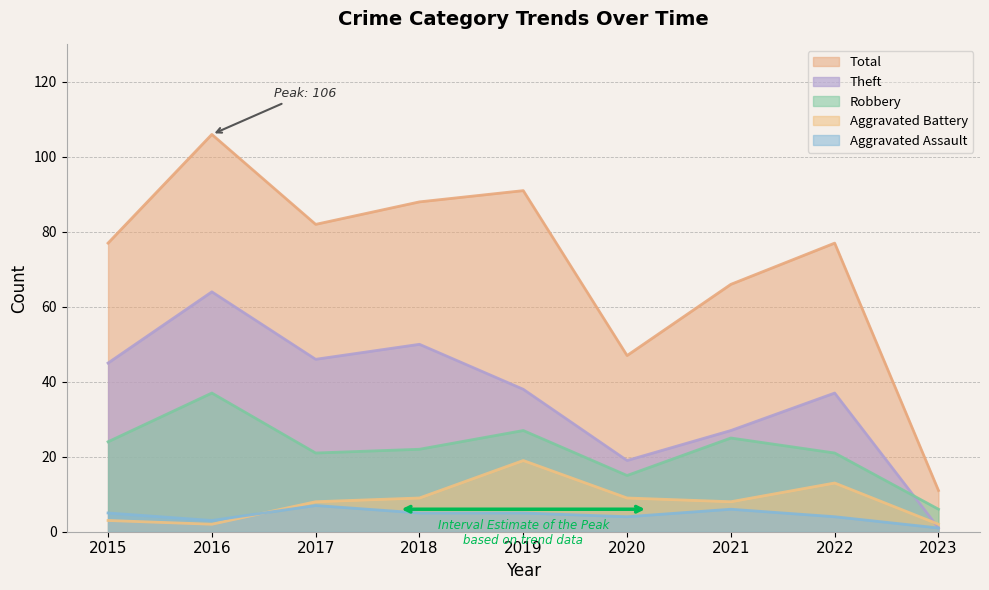

True or false: Aggravated Battery and Total cross at least once.

False